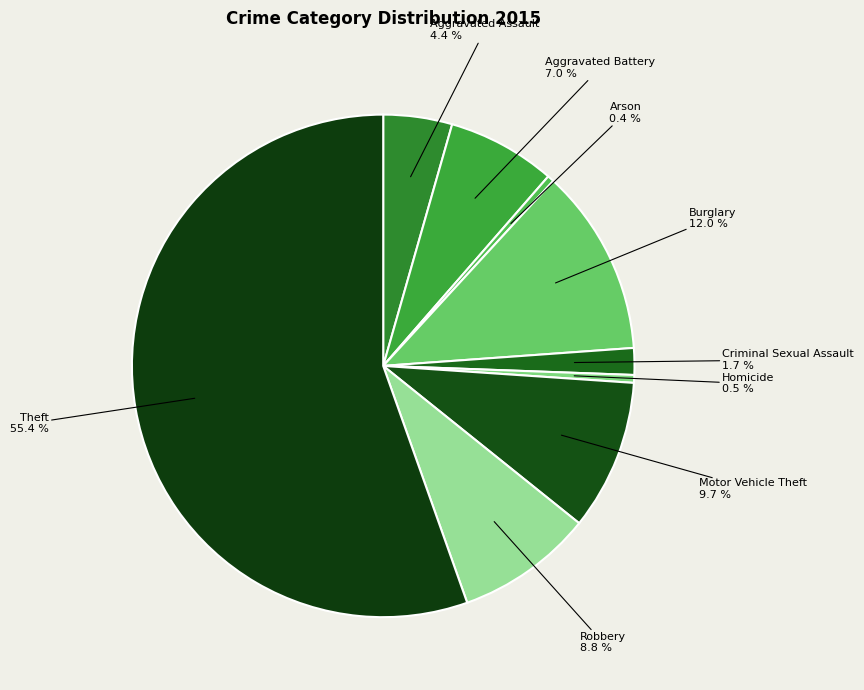

To the nearest percent, what portion does Theft represent?

55%